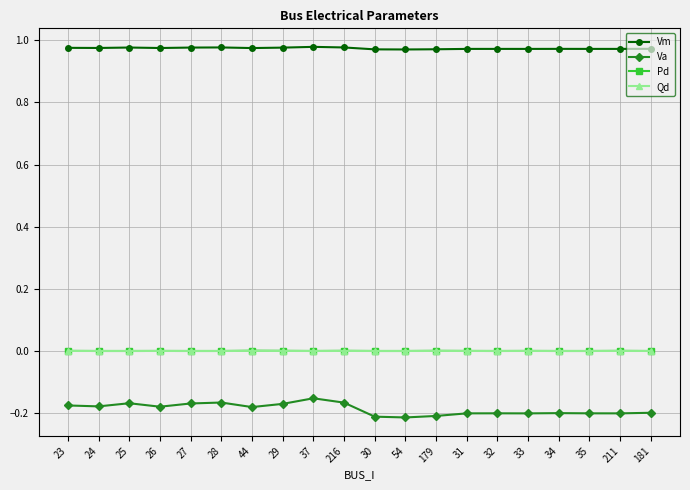

True or false: Qd has more than 0 interior local peaks.

True